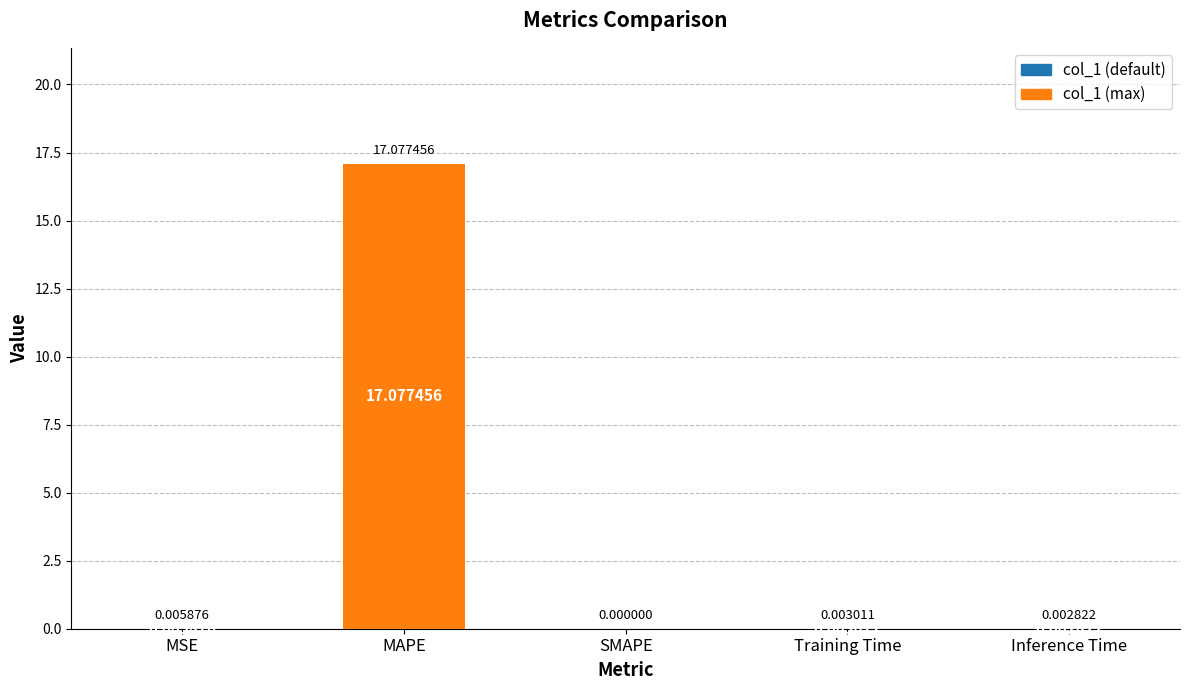

Where is the data nearest to the value 8?

MSE